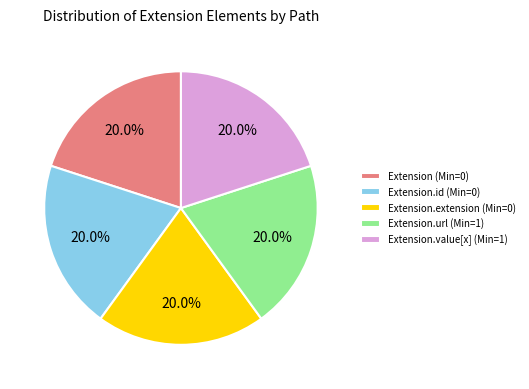

Count the number of slices in the pie.

5